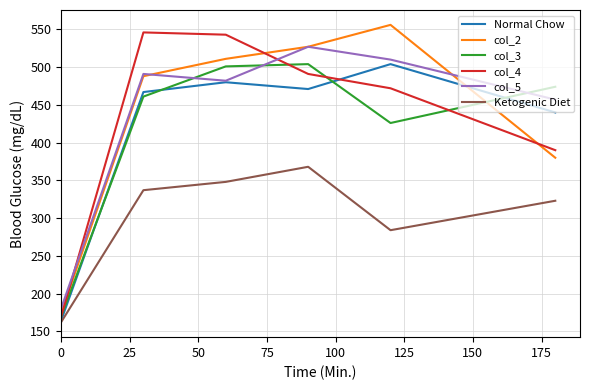

True or false: col_4 has more than 2 points higher than both neighbors.

False